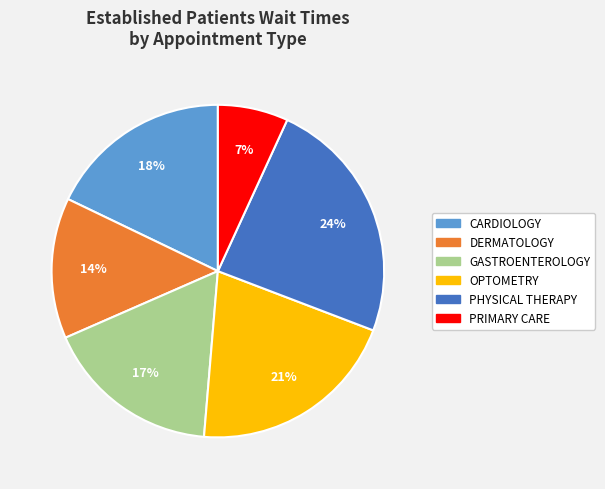

To the nearest percent, what is the average slice percentage?

17%